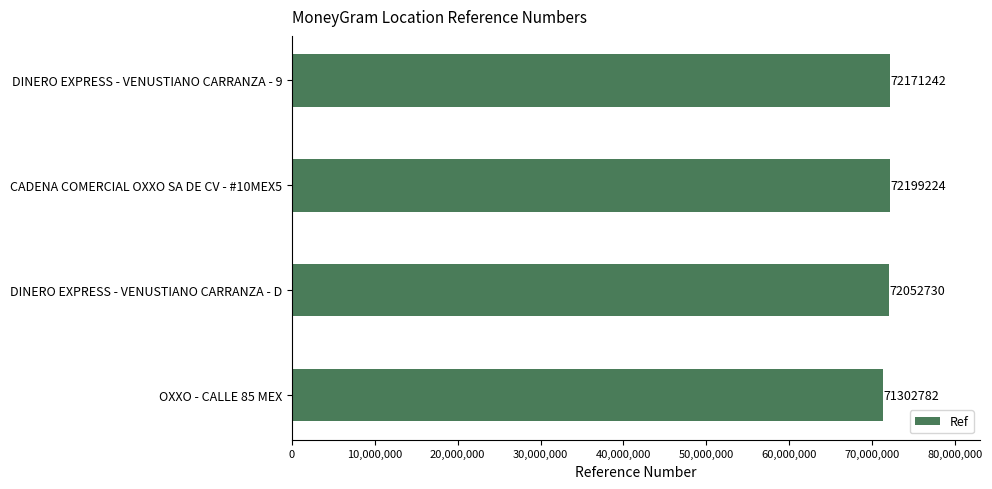

What is the difference between the maximum and minimum values?

896442